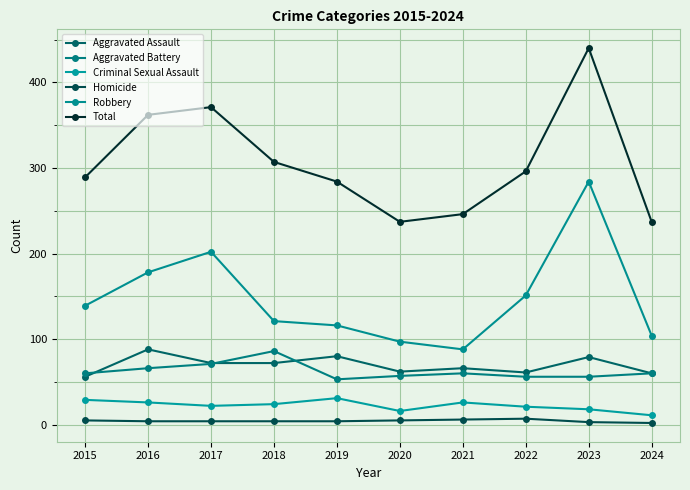

True or false: Aggravated Battery has a value of 19 at 2022.

False